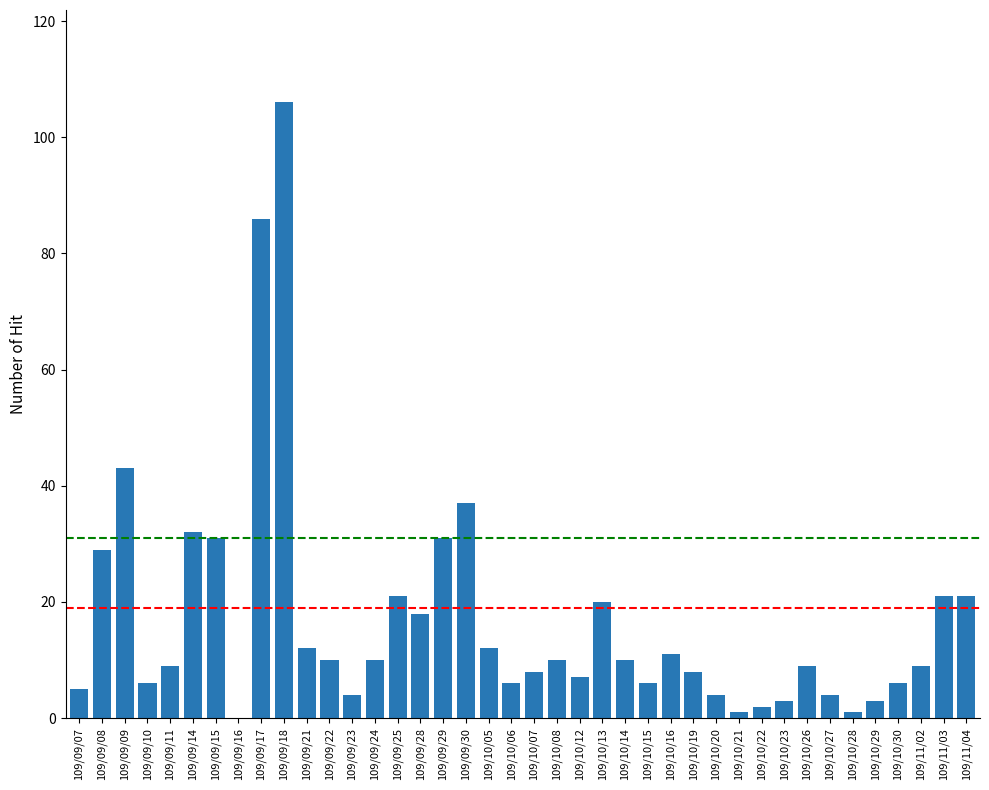

Approximately how many times larger is the value at 109/09/08 compared to 109/10/16?

2.6